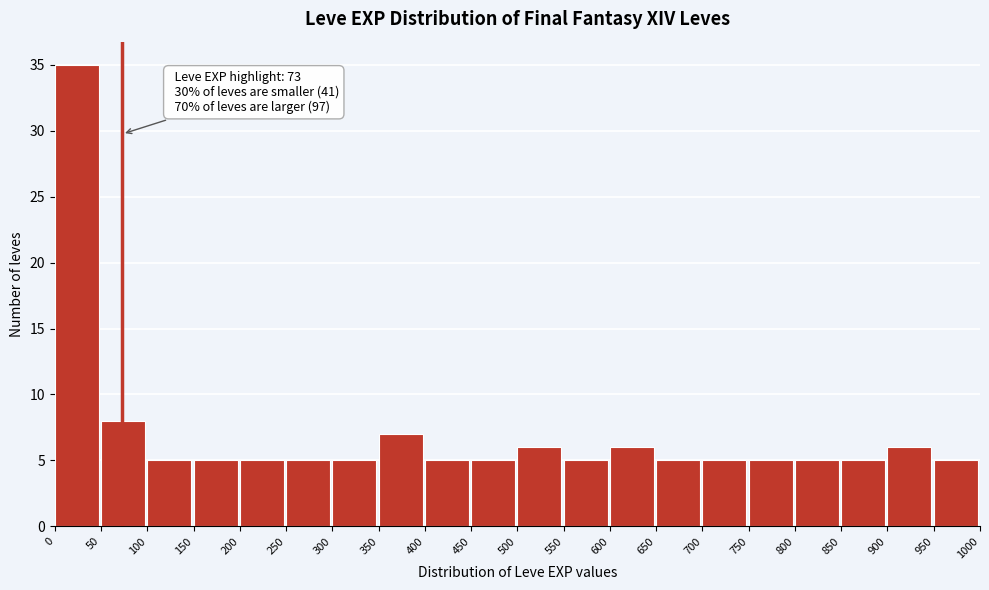

Which range on the x-axis has the tallest bar?

0 to 50